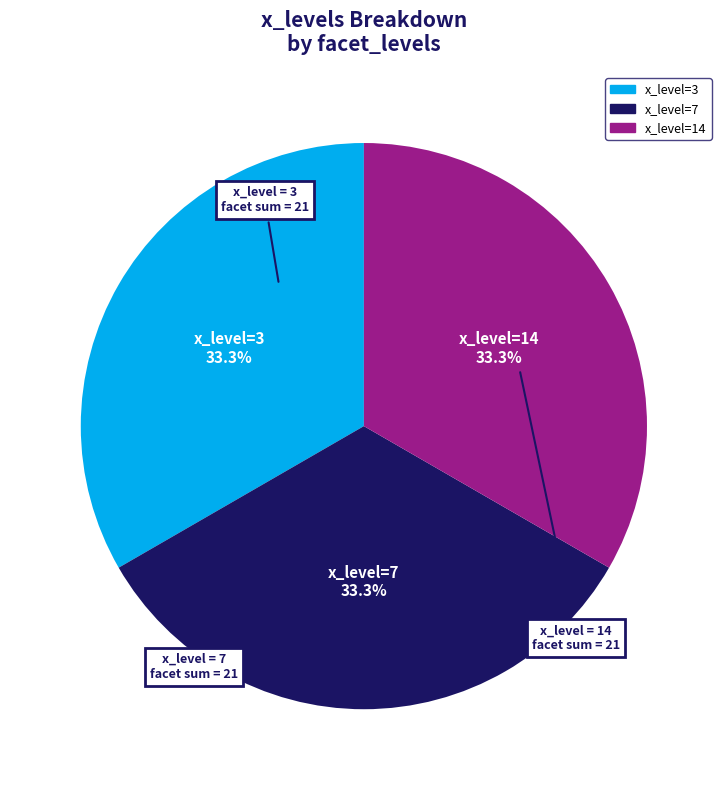

Is there any slice that represents more than half of the pie?

No